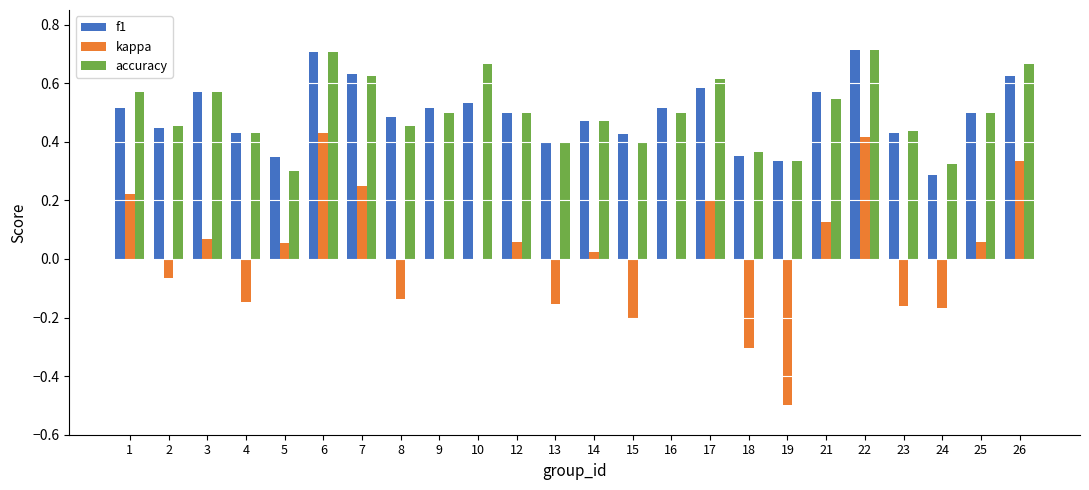

Which series changed the most between 2 and 6?

kappa